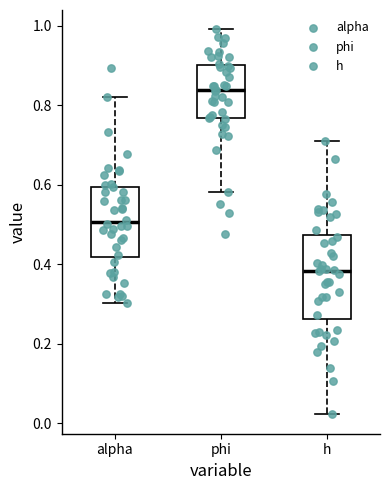

Which box has the lowest median line?

h